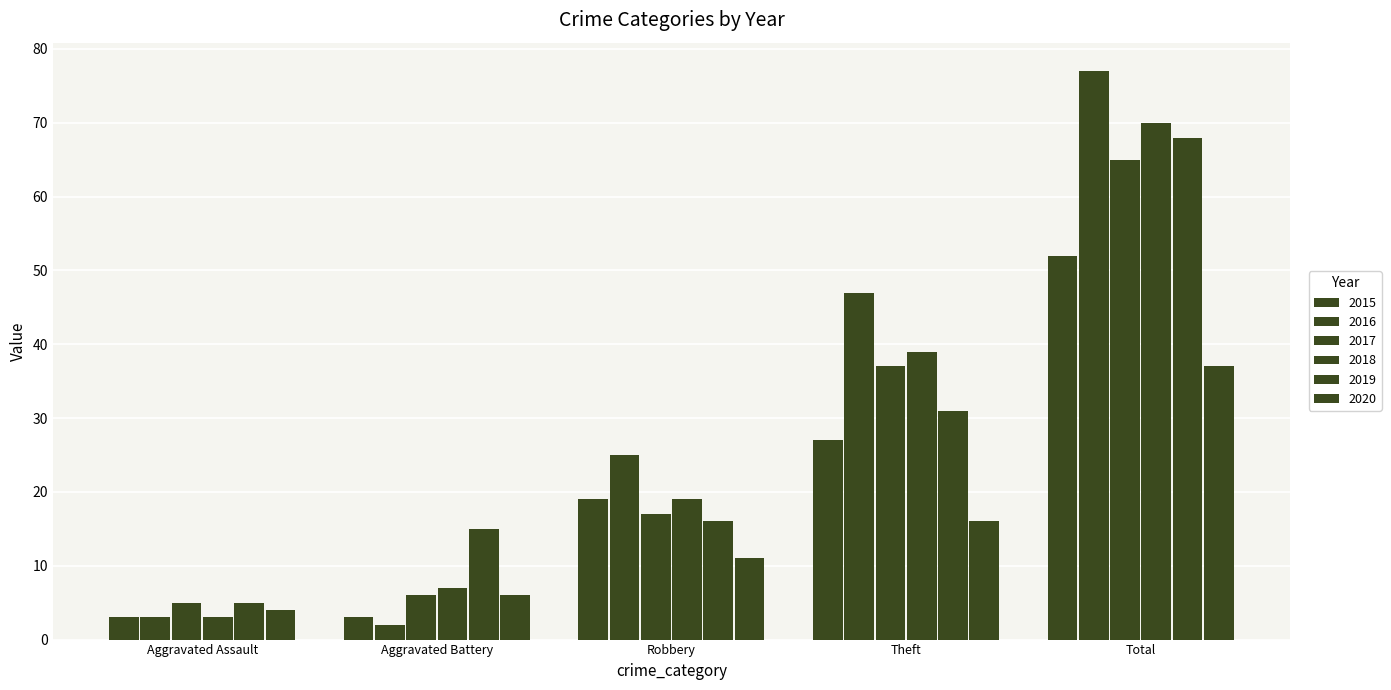

How many series are shown in this chart?

6